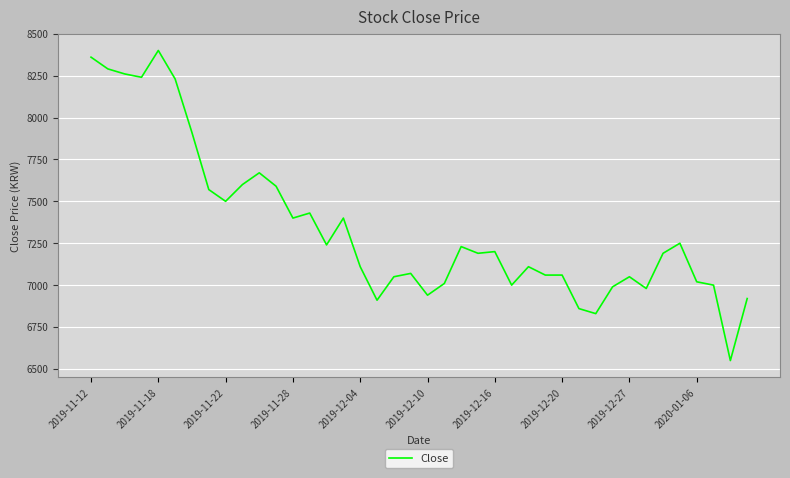

What is the minimum value shown in the chart?

6550